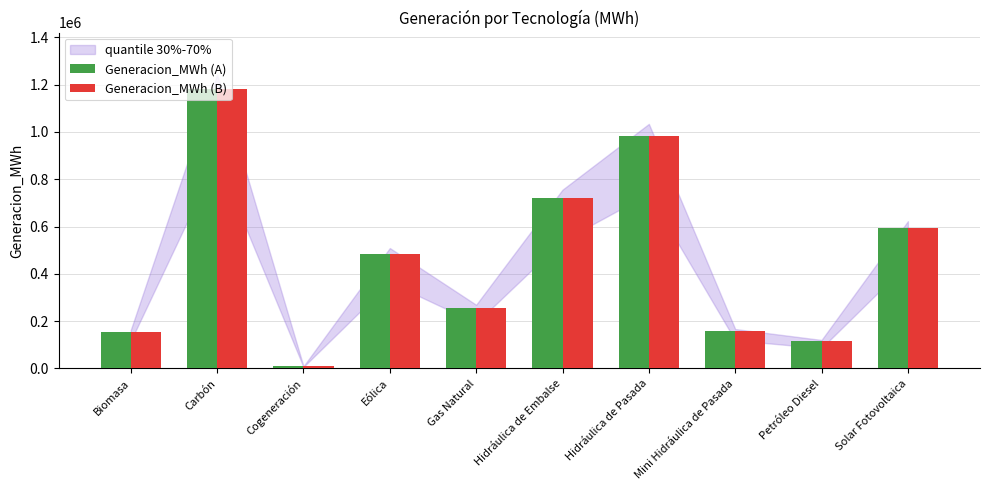

How many bars are there in each group?

2